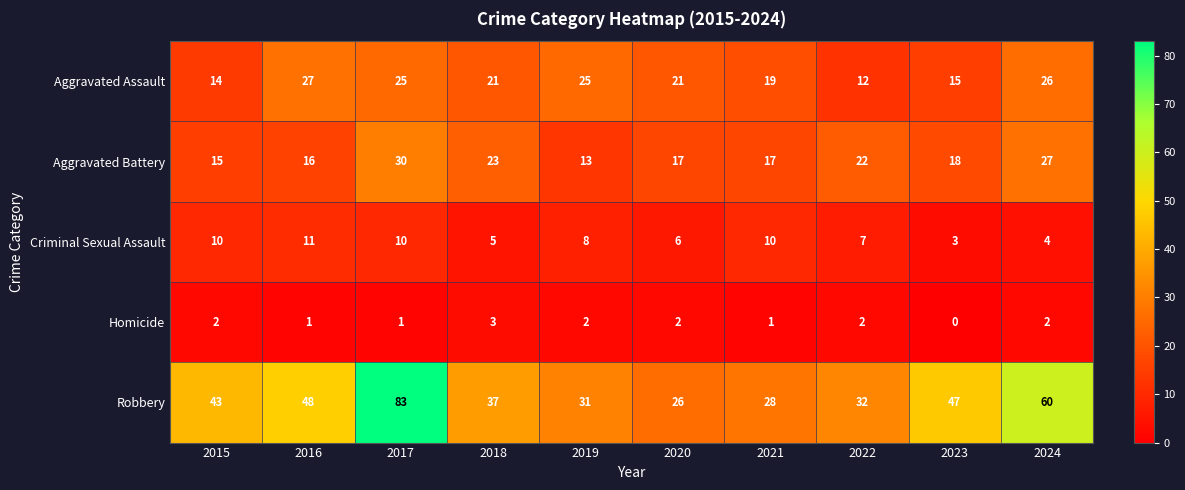

What is the sum of the Aggravated Assault values at 2021 and 2023?

34